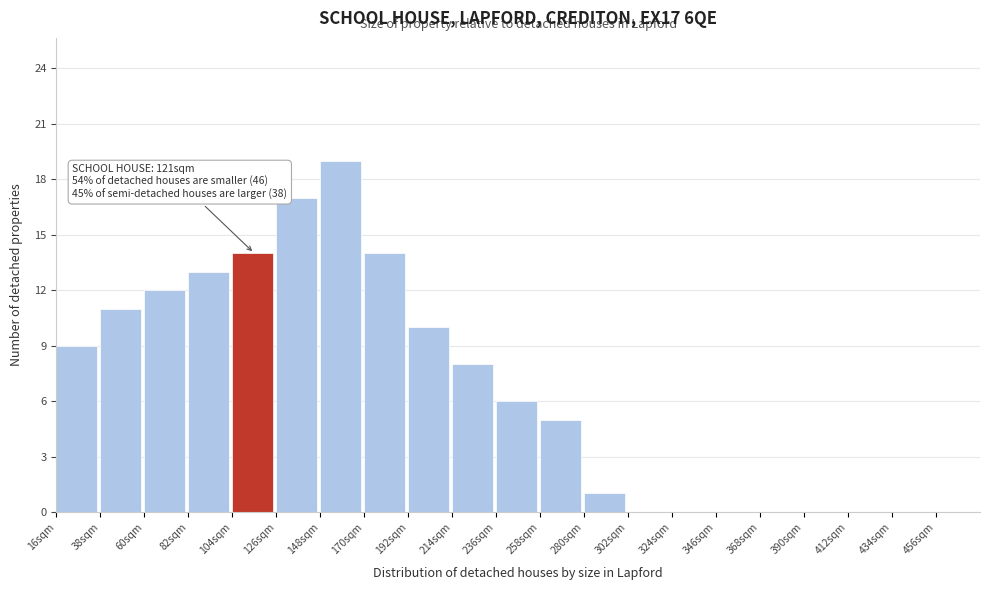

Over which range of the x-axis is the bar tallest?

148 to 170